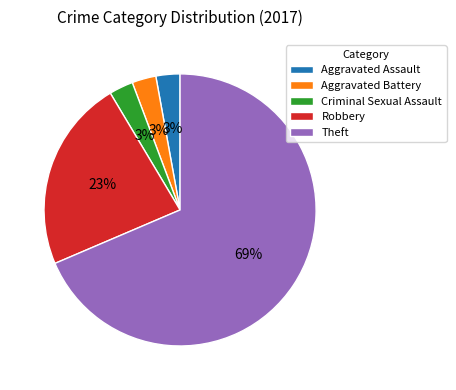

What percentage is the Aggravated Battery slice, to the nearest percent?

3%